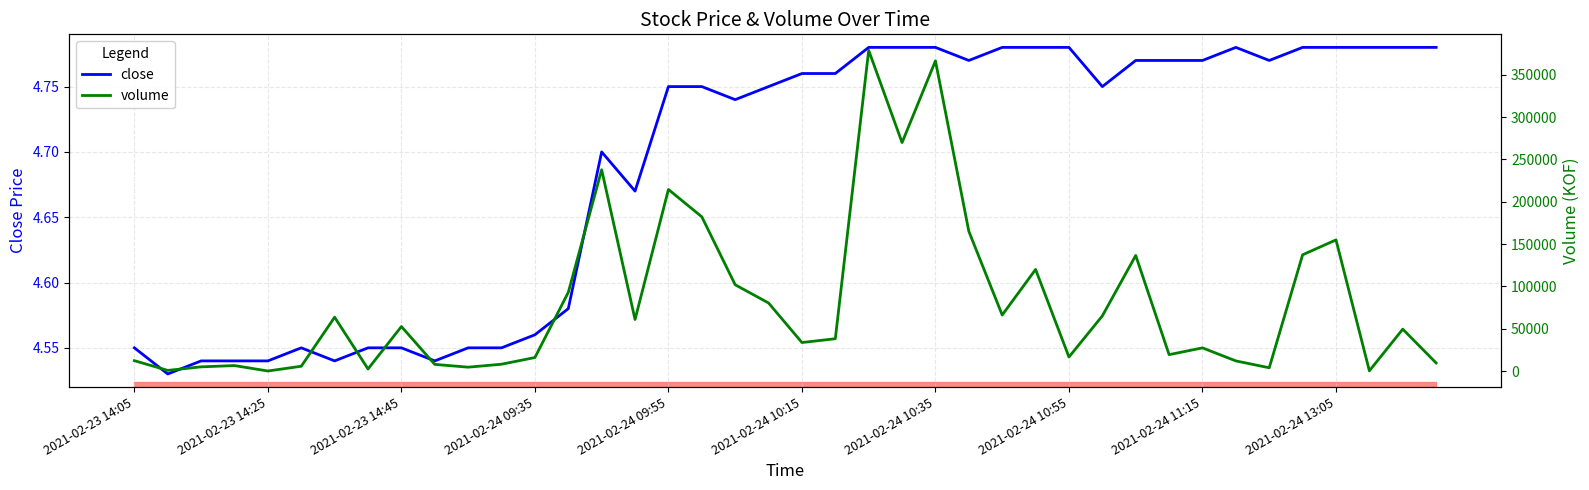

True or false: volume and close cross at least once.

False